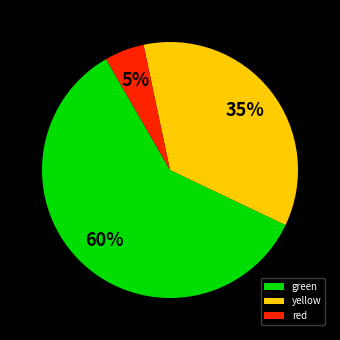

What percentage is the red slice, to the nearest percent?

5%